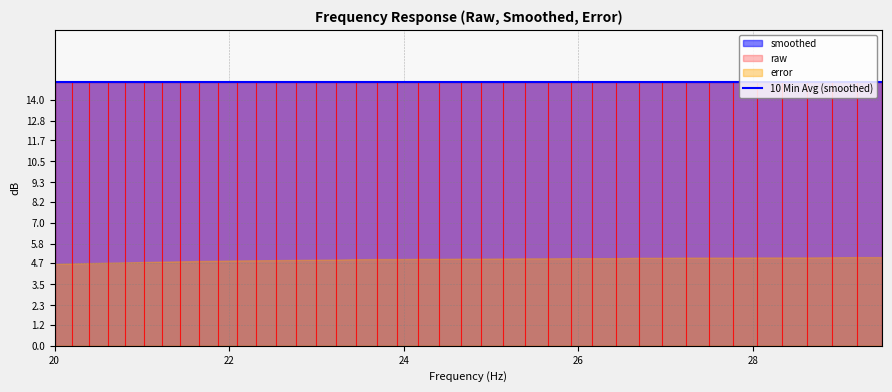

At which label is raw closest to 15?

20.0